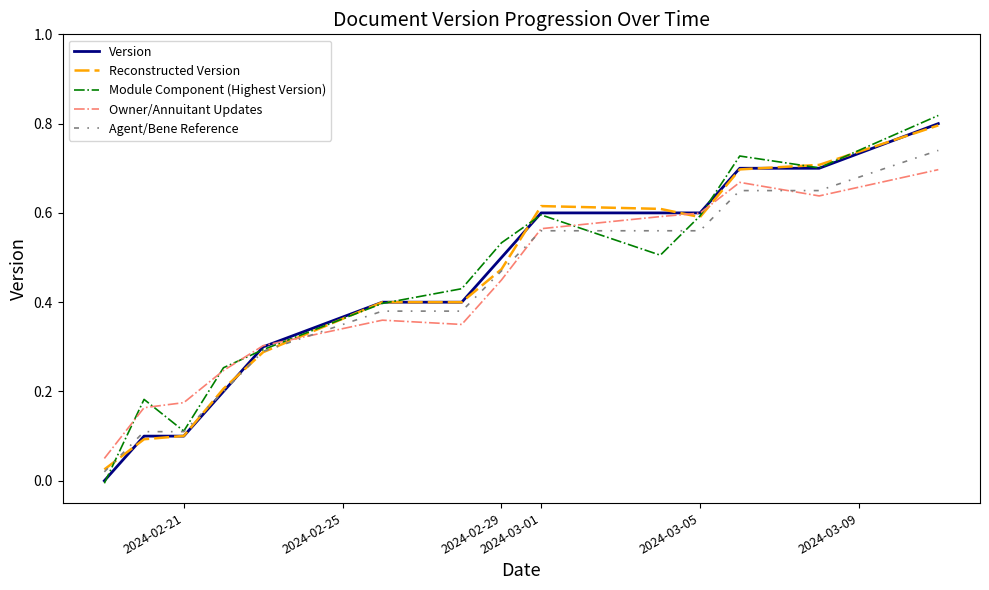

What is the average value of the Module Component (Highest Version) series?

0.4